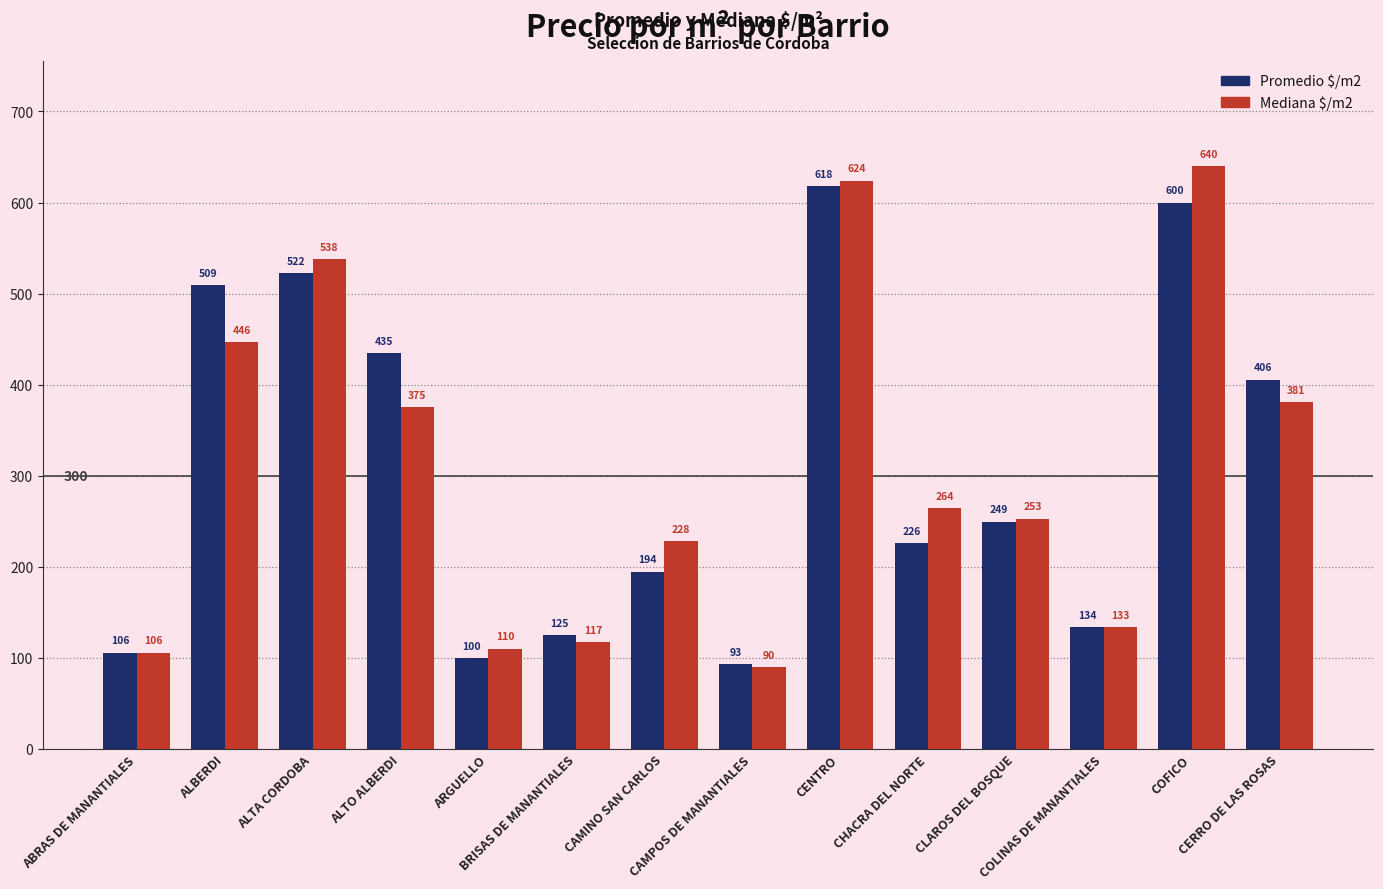

At which label does Mediana $/m2 first exceed 263?

ALBERDI